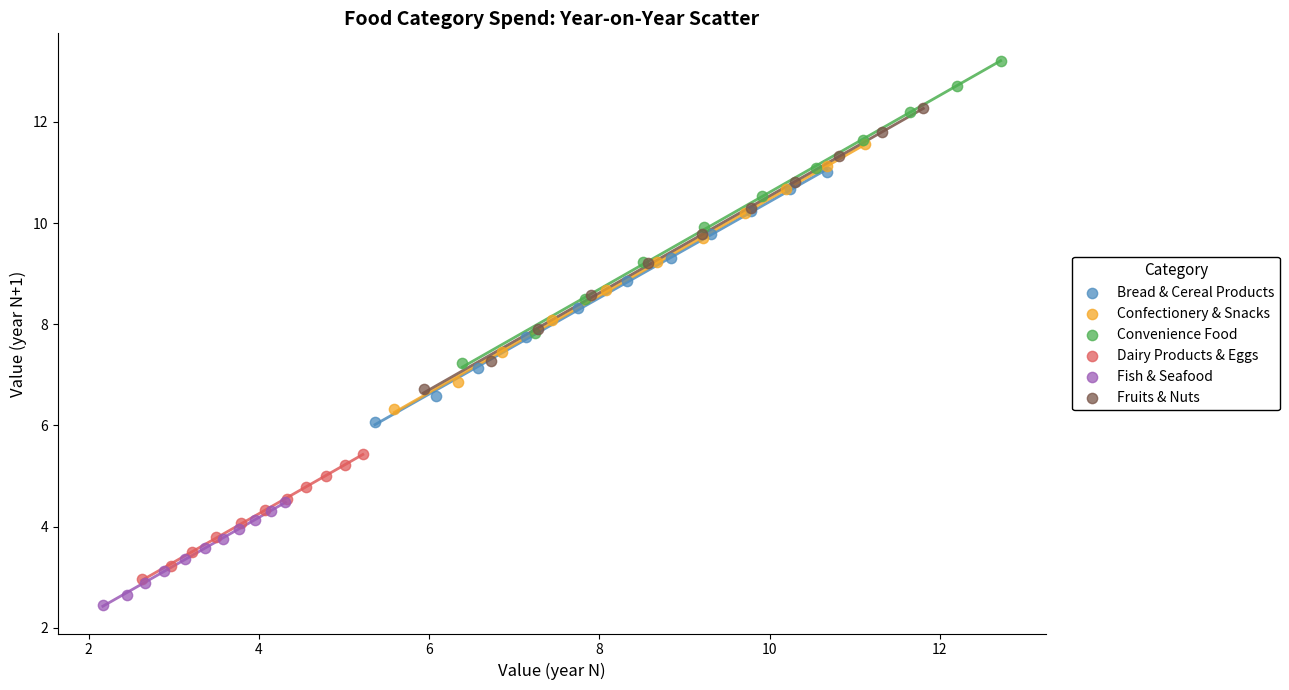

What are all the series names shown in the legend?

Bread & Cereal Products, Confectionery & Snacks, Convenience Food, Dairy Products & Eggs, Fish & Seafood, Fruits & Nuts